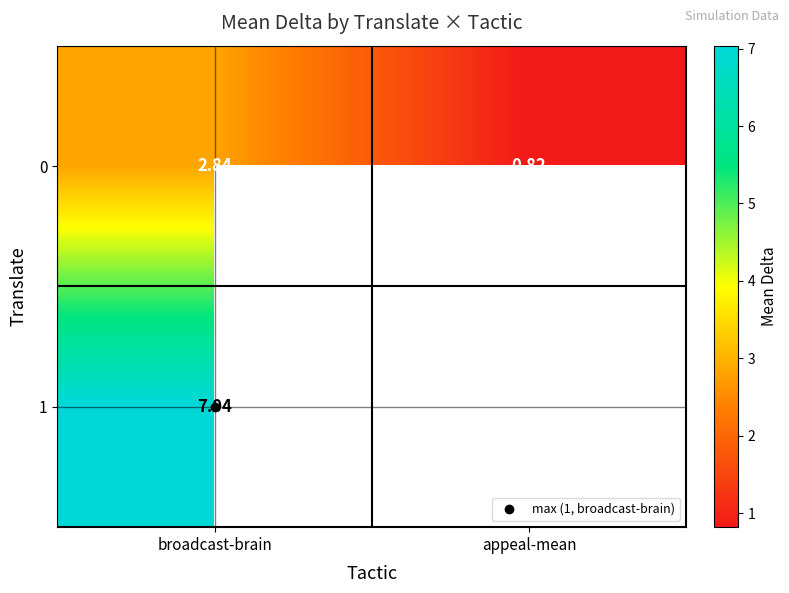

How many distinct data groups are displayed?

2